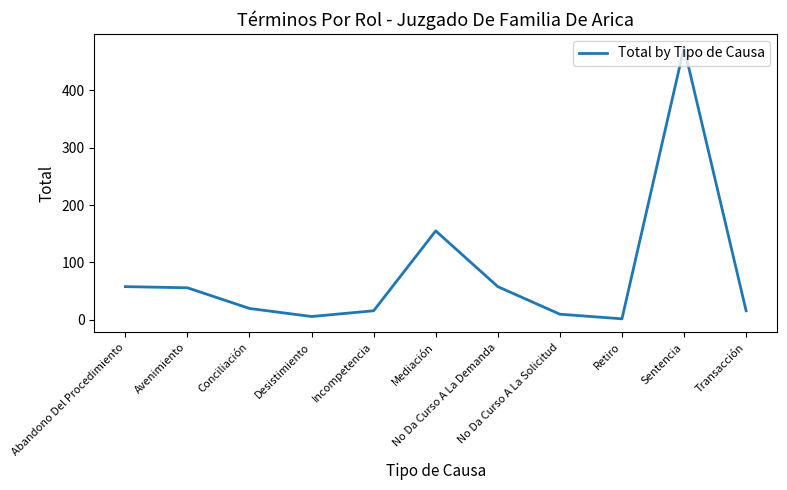

What is the difference between the maximum and minimum values?

472